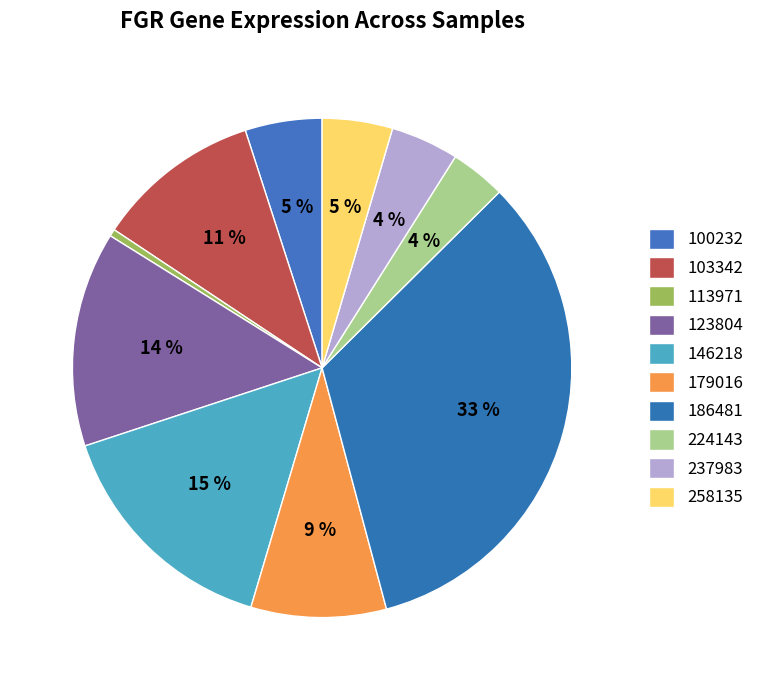

To the nearest percent, what portion does 237983 represent?

4%